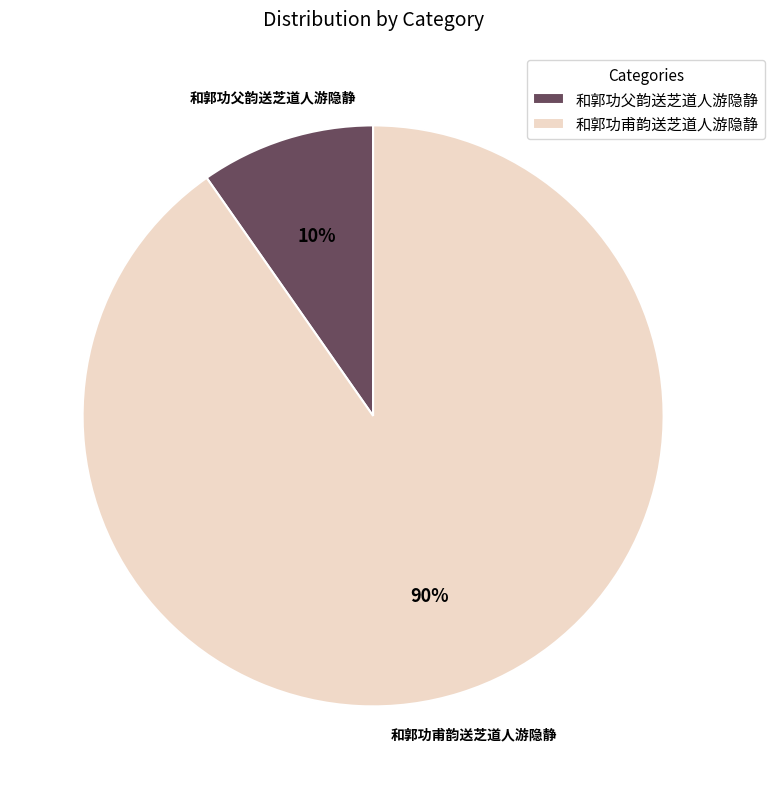

To the nearest percent, what is the combined percentage of 和郭功父韵送芝道人游隐静 and 和郭功甫韵送芝道人游隐静?

100%